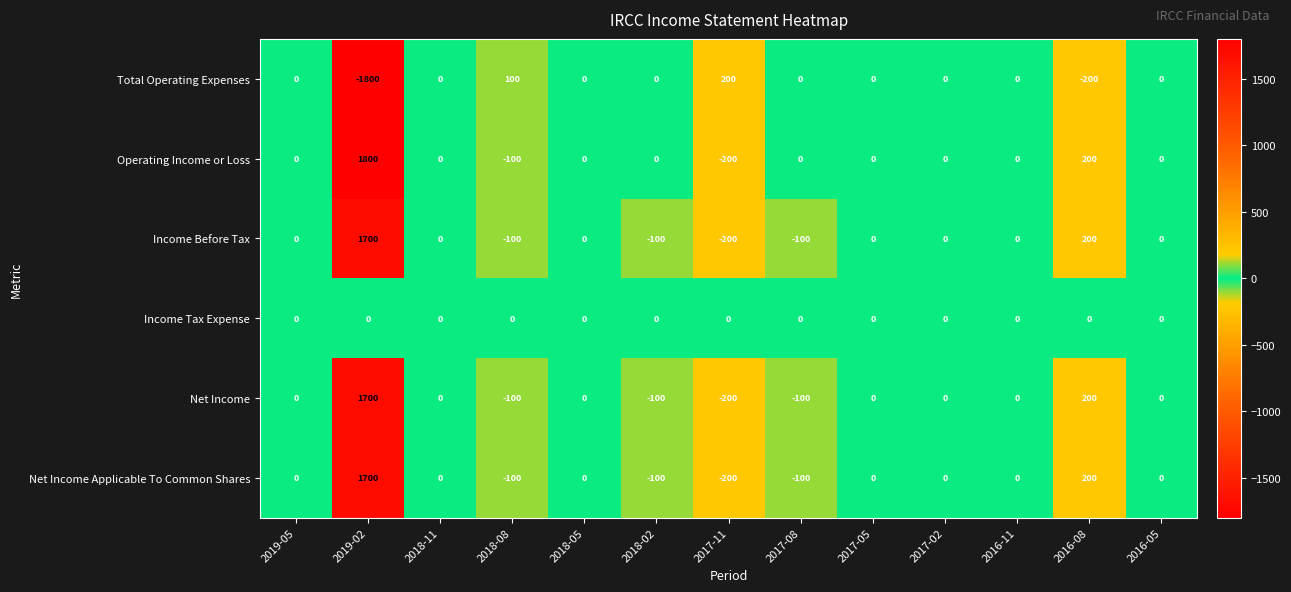

What is the minimum value shown in the chart?

-1800